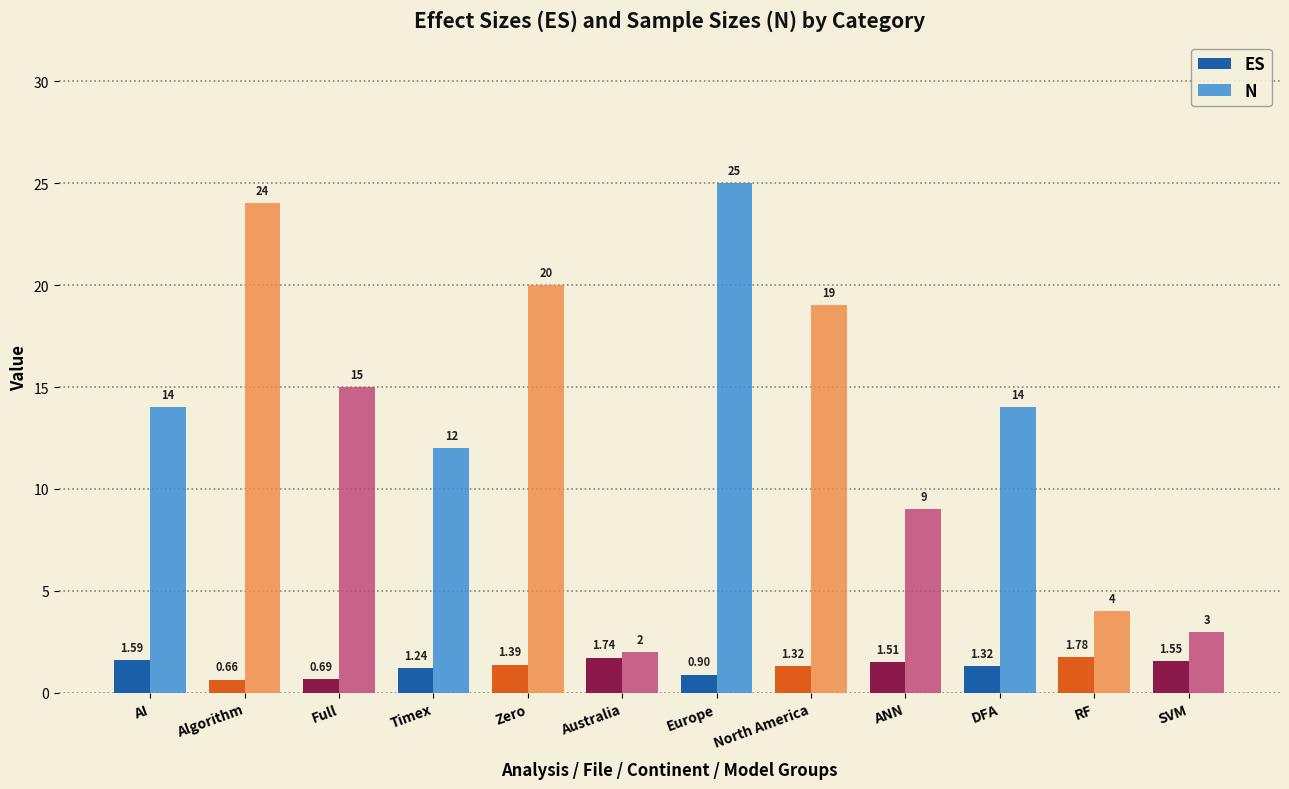

What are all the series names shown in the legend?

ES, N